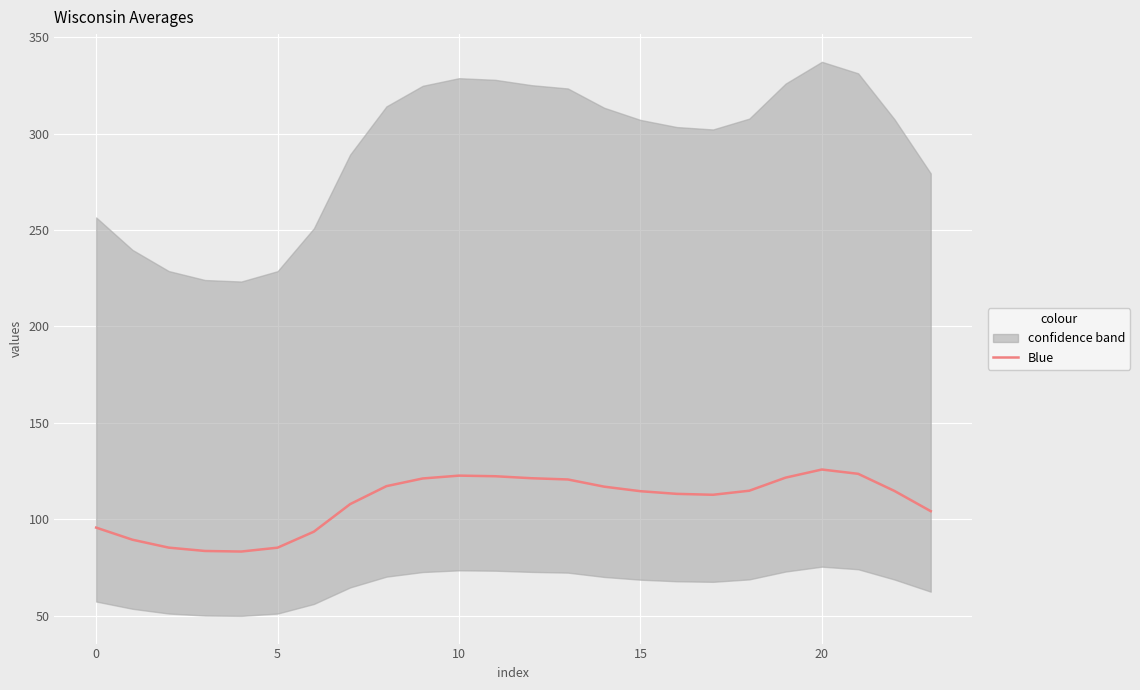

The value at 11 is 166.6. True or false?

False